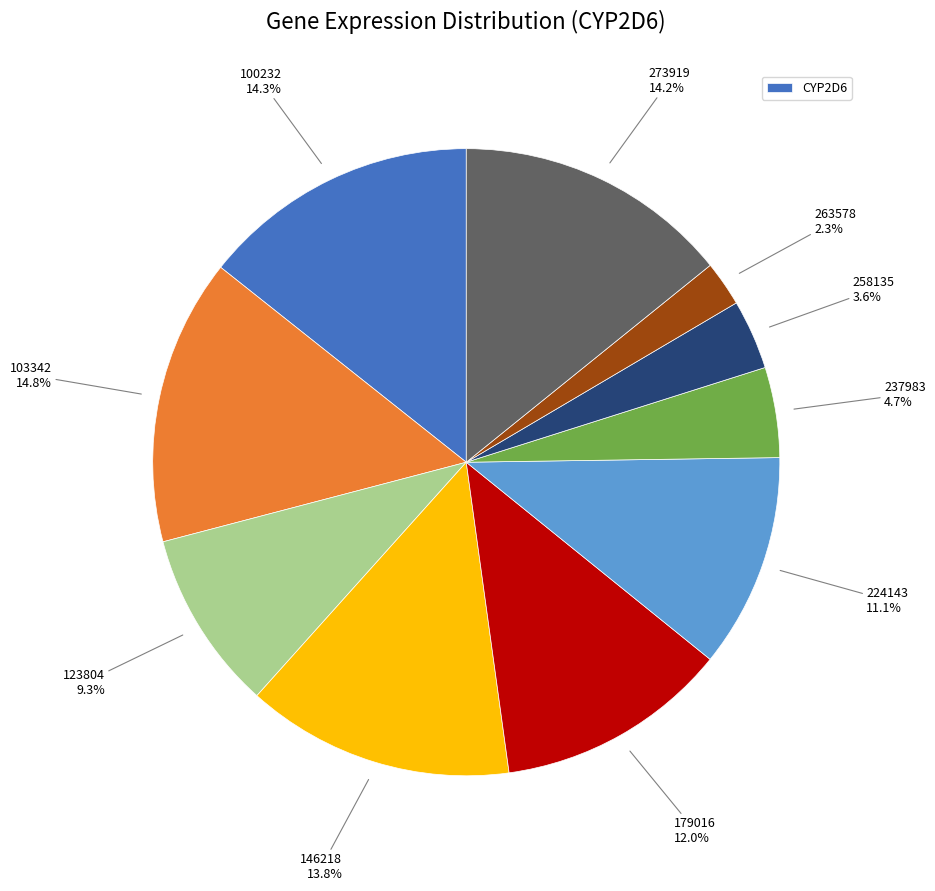

How many slices are in this pie chart?

10